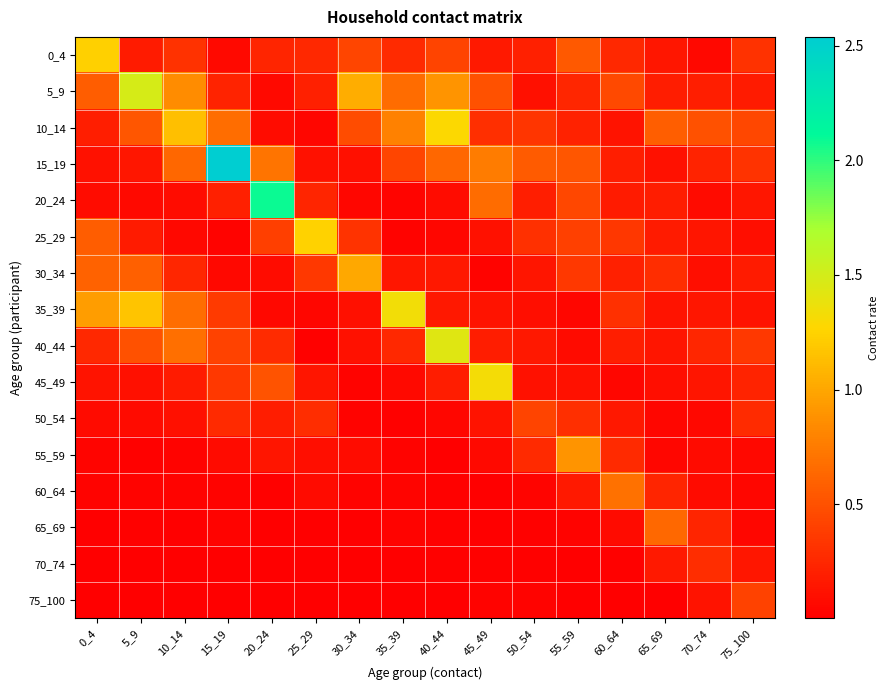

Which series changed the most between 25_29 and 40_44?

40_44